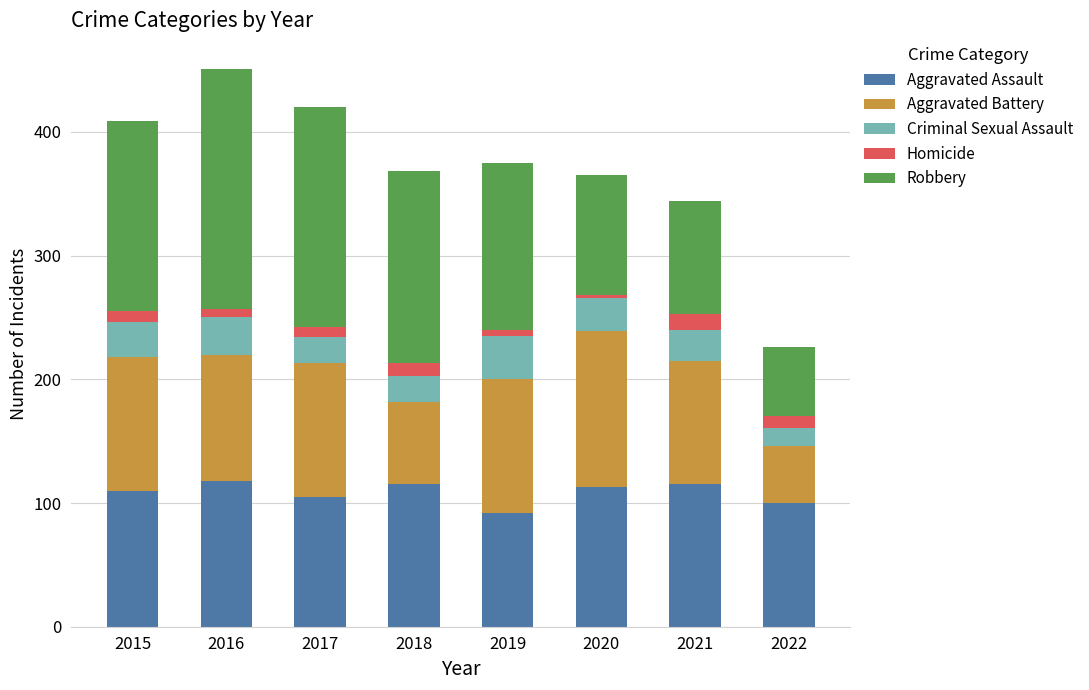

What is the difference between the second highest and second lowest values in the Aggravated Assault series?

15